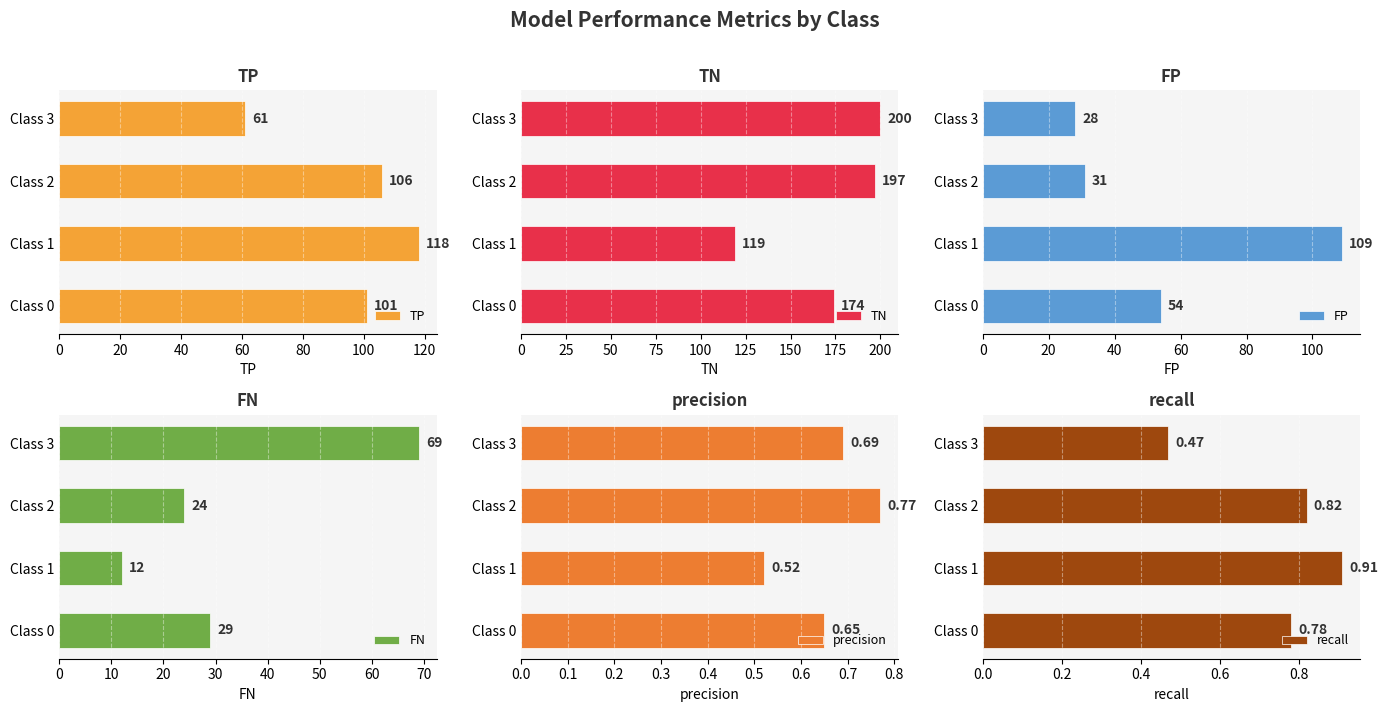

What is the lowest value of the TP series?

61